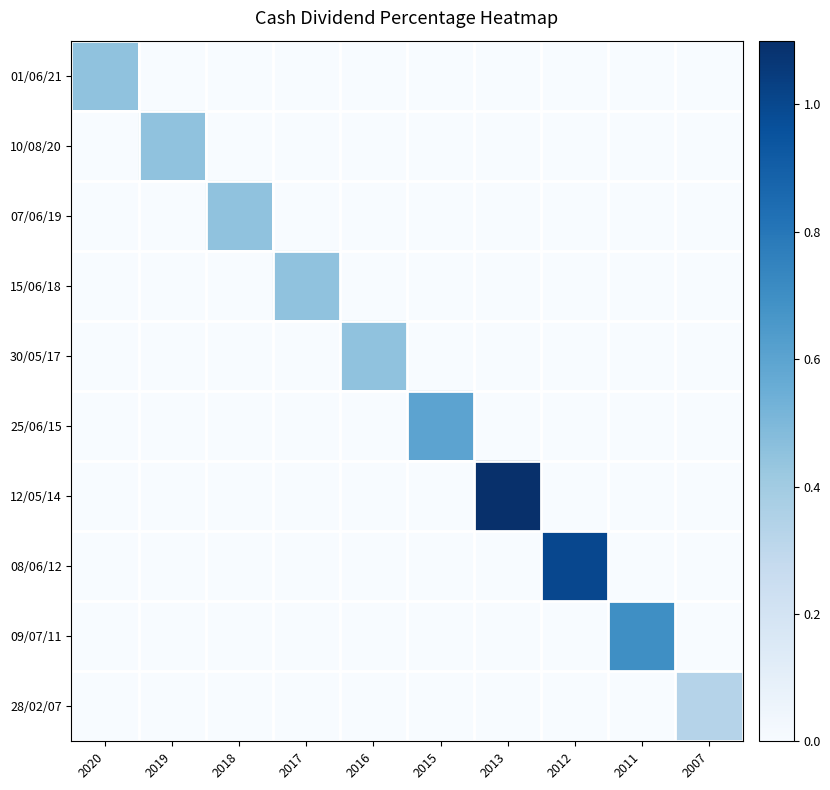

Reading left to right, transcribe all the data shown in this chart.

01/06/21: 2020=0.5	2019=0.0	2018=0.0	2017=0.0	2016=0.0	2015=0.0	2013=0.0	2012=0.0	2011=0.0	2007=0.0
10/08/20: 2020=0.0	2019=0.5	2018=0.0	2017=0.0	2016=0.0	2015=0.0	2013=0.0	2012=0.0	2011=0.0	2007=0.0
07/06/19: 2020=0.0	2019=0.0	2018=0.5	2017=0.0	2016=0.0	2015=0.0	2013=0.0	2012=0.0	2011=0.0	2007=0.0
15/06/18: 2020=0.0	2019=0.0	2018=0.0	2017=0.5	2016=0.0	2015=0.0	2013=0.0	2012=0.0	2011=0.0	2007=0.0
30/05/17: 2020=0.0	2019=0.0	2018=0.0	2017=0.0	2016=0.5	2015=0.0	2013=0.0	2012=0.0	2011=0.0	2007=0.0
25/06/15: 2020=0.0	2019=0.0	2018=0.0	2017=0.0	2016=0.0	2015=0.6	2013=0.0	2012=0.0	2011=0.0	2007=0.0
12/05/14: 2020=0.0	2019=0.0	2018=0.0	2017=0.0	2016=0.0	2015=0.0	2013=1.1	2012=0.0	2011=0.0	2007=0.0
08/06/12: 2020=0.0	2019=0.0	2018=0.0	2017=0.0	2016=0.0	2015=0.0	2013=0.0	2012=1.0	2011=0.0	2007=0.0
09/07/11: 2020=0.0	2019=0.0	2018=0.0	2017=0.0	2016=0.0	2015=0.0	2013=0.0	2012=0.0	2011=0.7	2007=0.0
28/02/07: 2020=0.0	2019=0.0	2018=0.0	2017=0.0	2016=0.0	2015=0.0	2013=0.0	2012=0.0	2011=0.0	2007=0.3